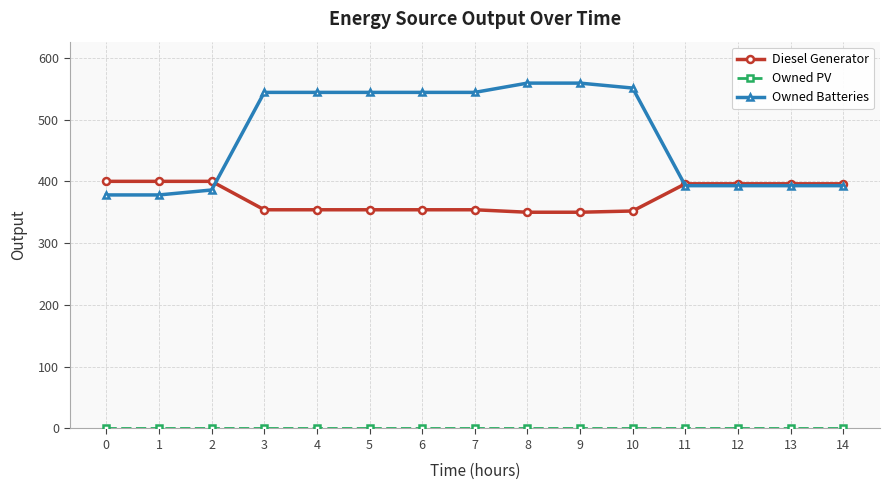

How many lines are shown in the chart?

3